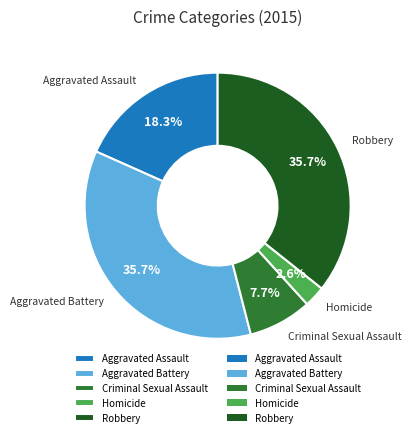

Does Homicide represent more than half of the total?

No